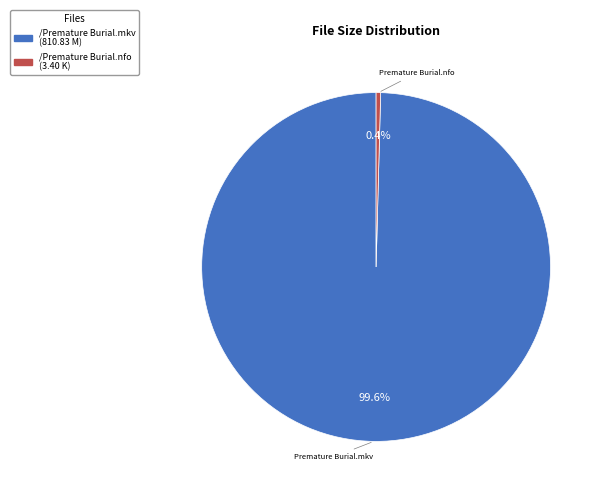

Between /Premature Burial.nfo and /Premature Burial.mkv, which is larger?

/Premature Burial.mkv